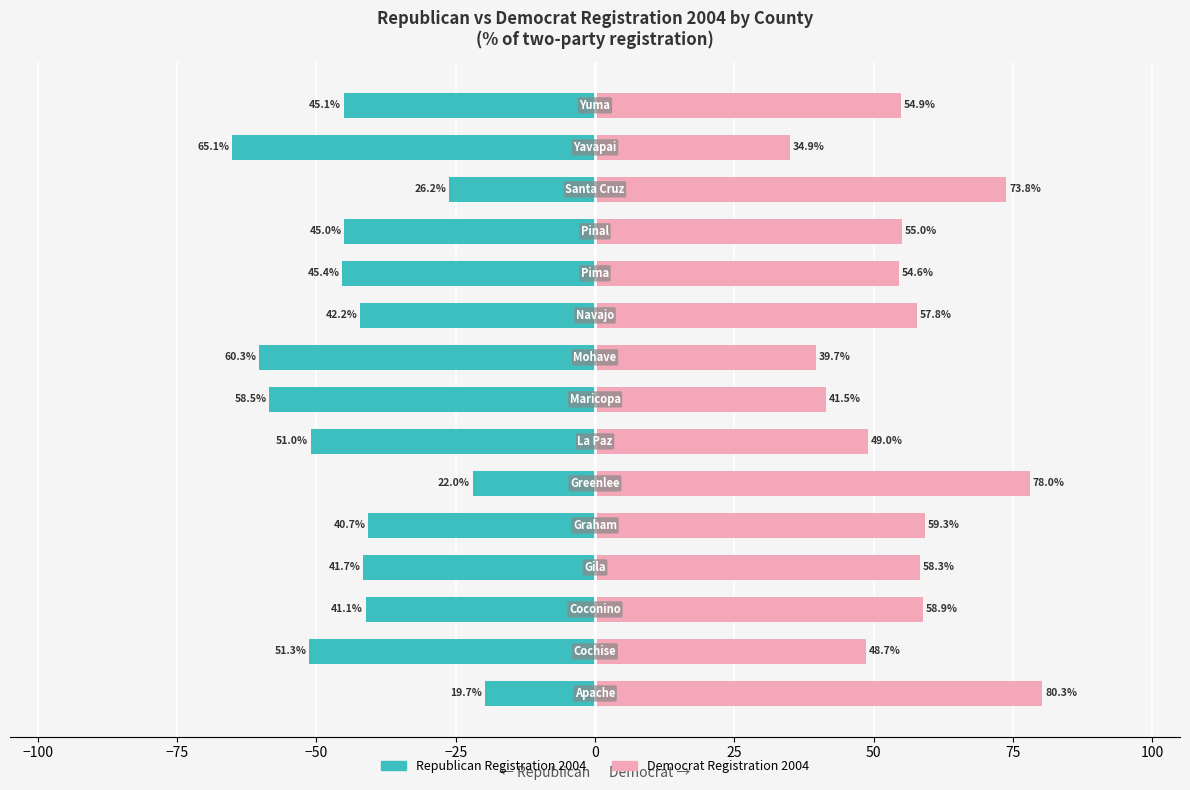

Reading right to left, what are all the values shown in this chart?

Republican Registration 2004: -45.1	-65.1	-26.2	-45.0	-45.4	-42.2	-60.3	-58.5	-51.0	-22.0	-40.7	-41.7	-41.1	-51.3	-19.7
Democrat Registration 2004: 54.9	34.9	73.8	55.0	54.6	57.8	39.7	41.5	49.0	78.0	59.3	58.3	58.9	48.7	80.3